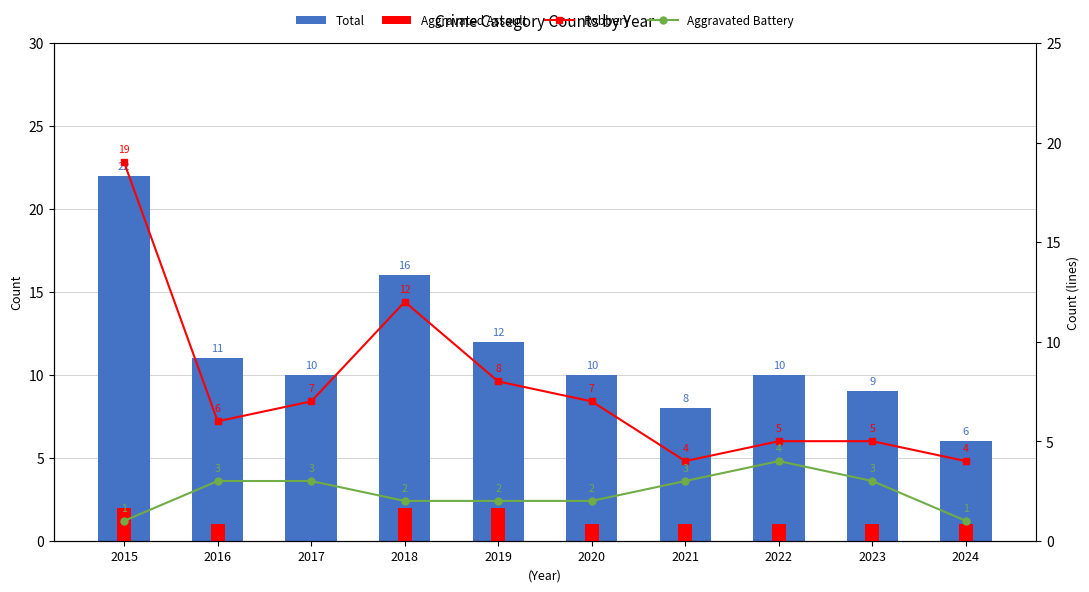

Count the Aggravated Assault values in the range 1 to 2.

9